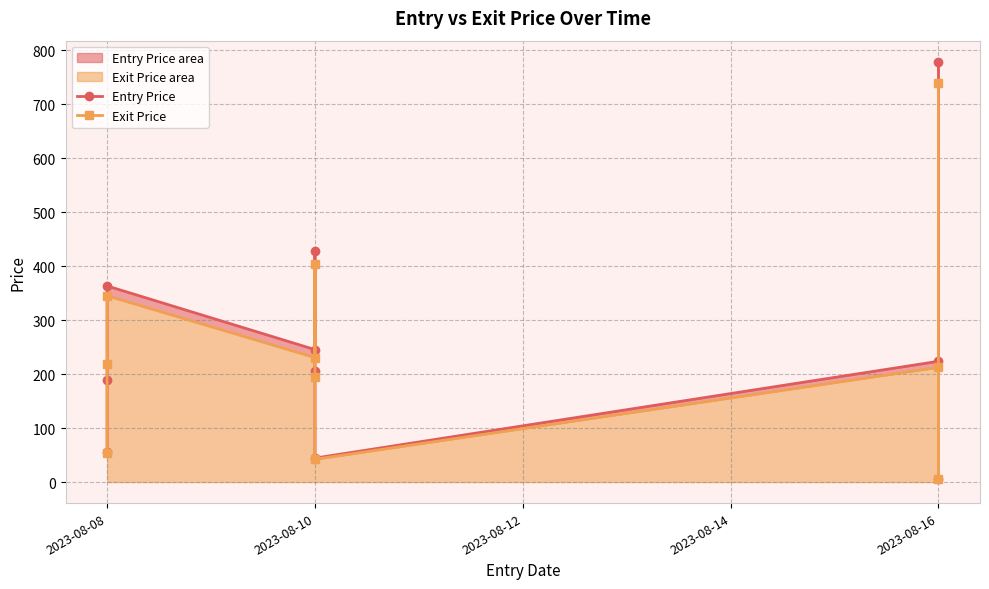

Reading left to right, extract all data points from this chart.

Entry Price: 56.6	189.0	363.4	245.5	429.1	205.8	44.4	223.8	6.3	778.9
Exit Price: 53.2	218.0	345.2	230.8	403.3	195.4	42.2	212.6	6.0	740.0